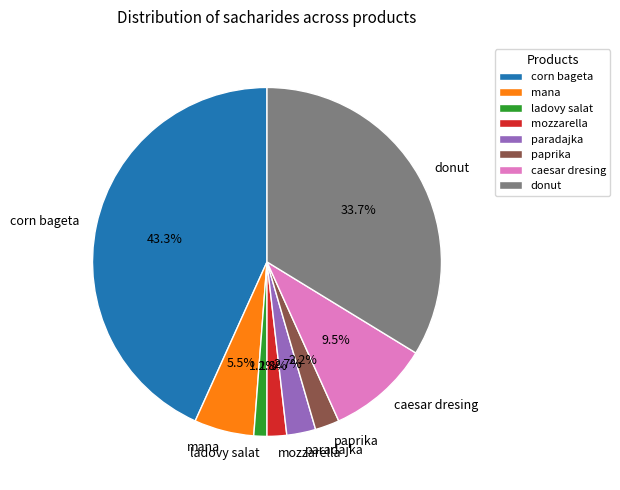

Does donut represent more than half of the total?

No